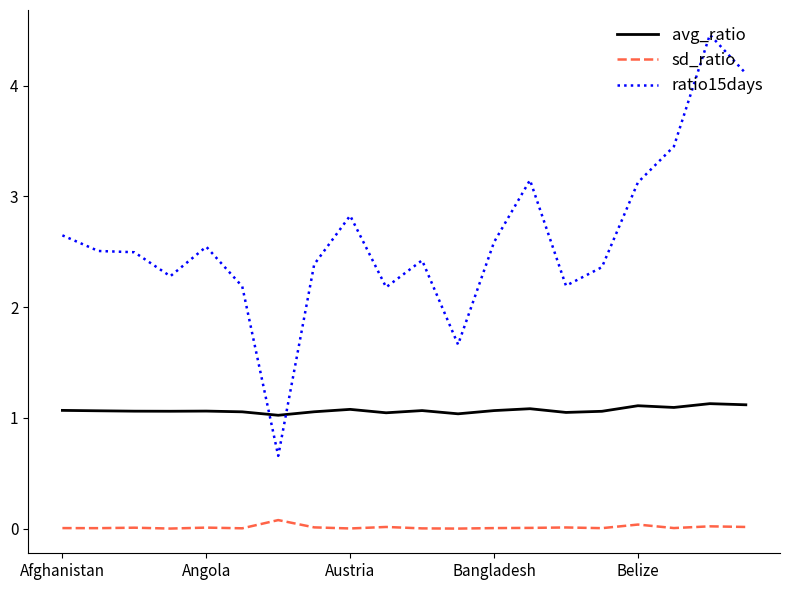

What is the highest value of the ratio15days series?

4.5